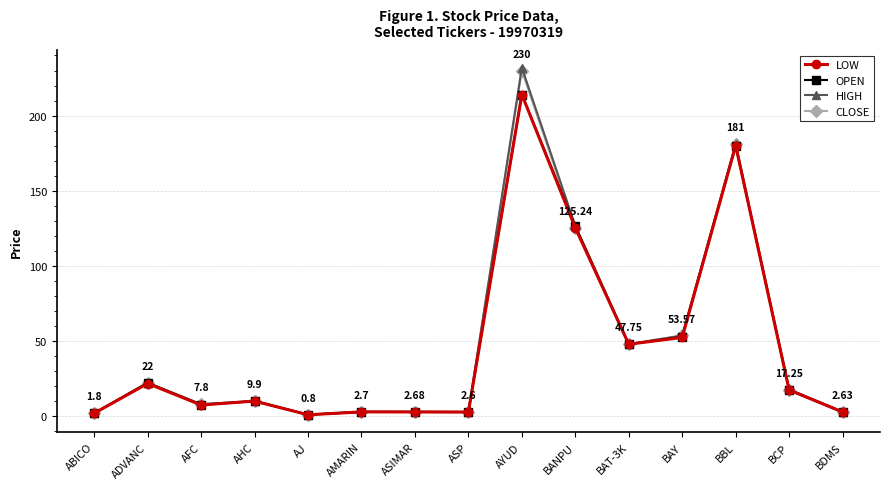

What is the spread (max minus min) of values at AJ?

0.1